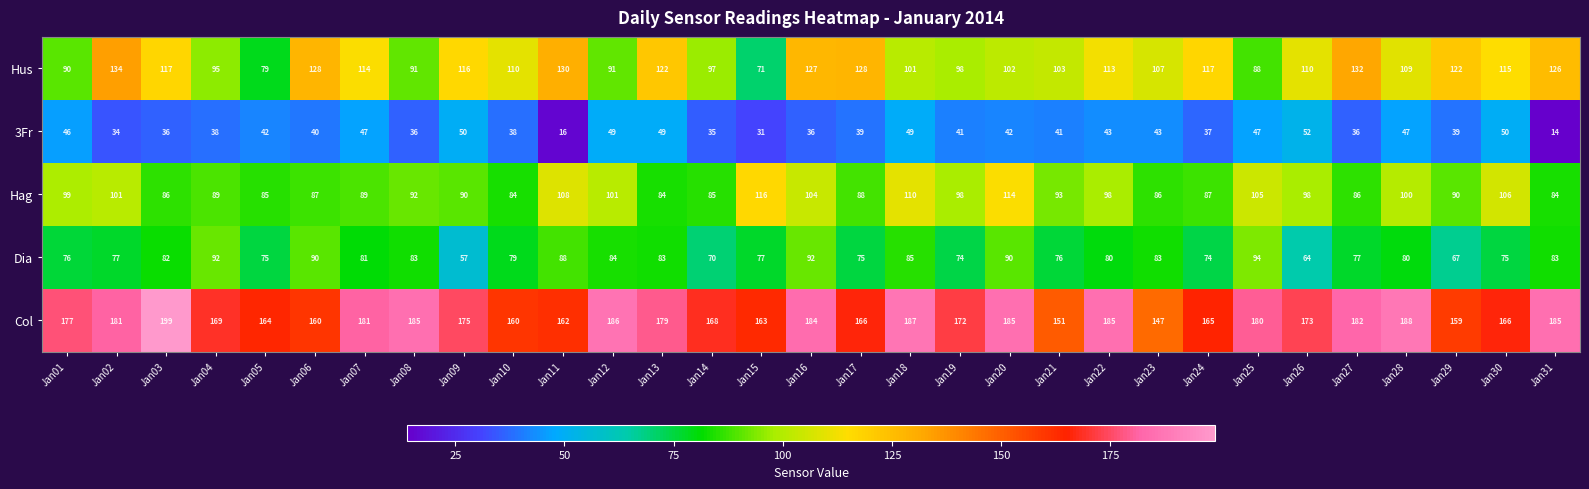

What is the smallest value displayed?

14